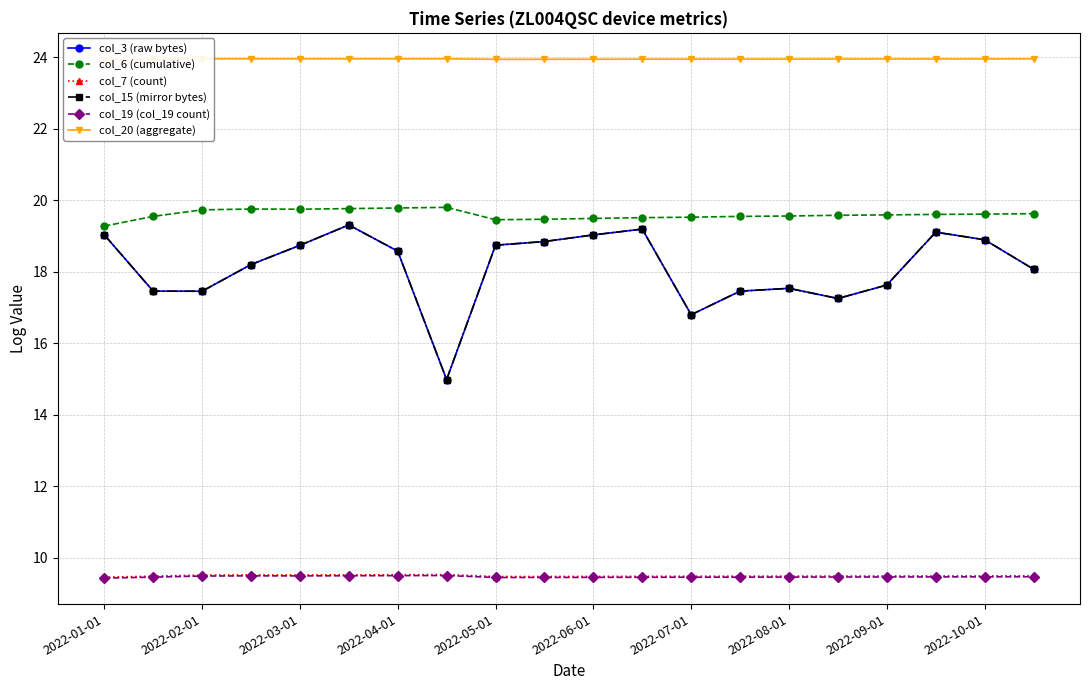

List the series in order of their peak value, highest first.

col_20 (aggregate), col_6 (cumulative), col_3 (raw bytes), col_15 (mirror bytes), col_7 (count), col_19 (col_19 count)